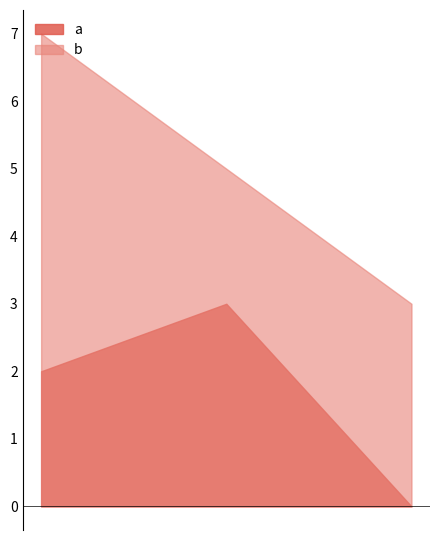

What is the sum of all a values?

5